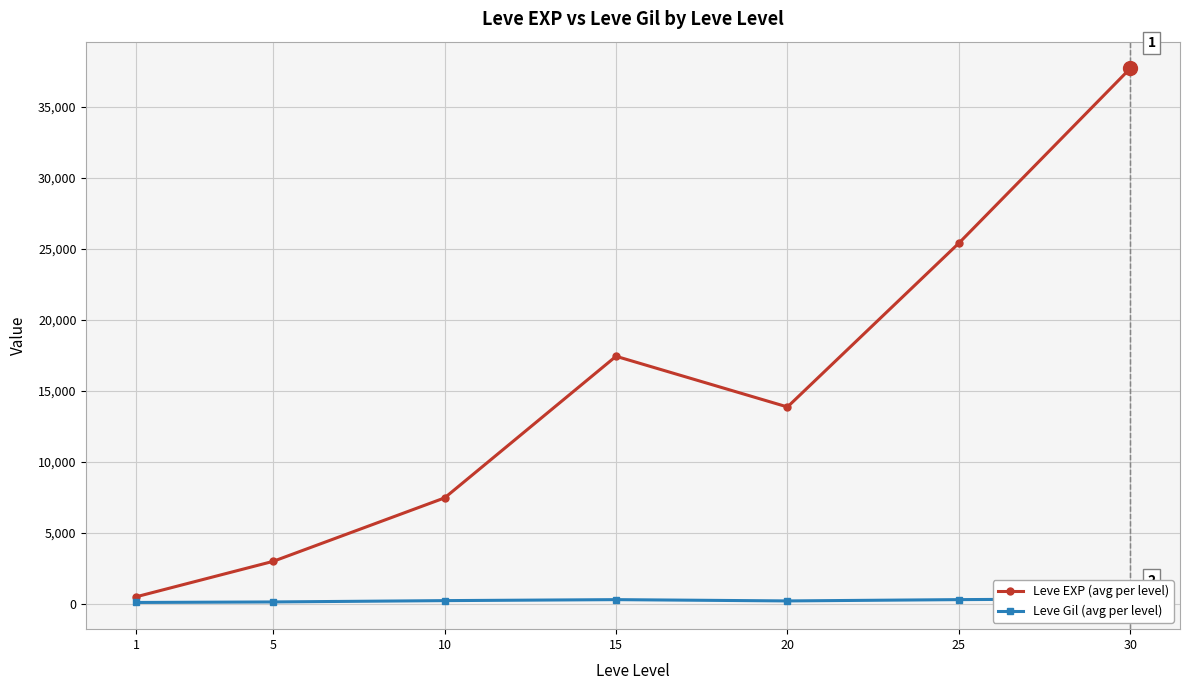

At how many categories does at least one series exceed 19389?

2